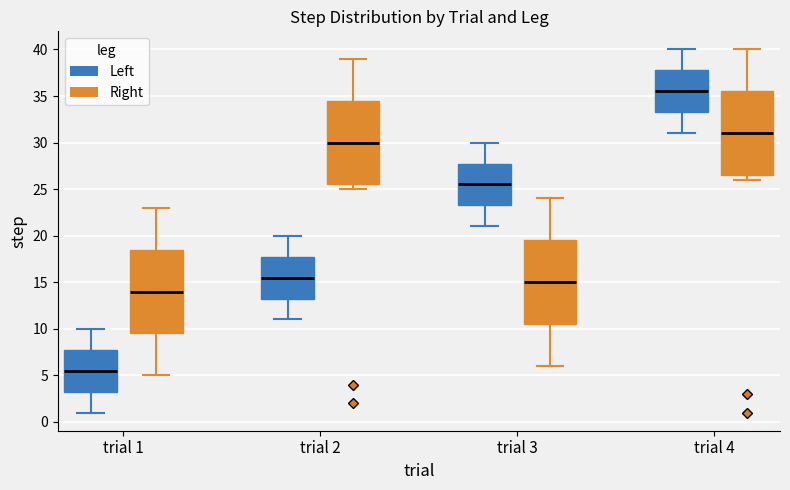

Reading left to right, read every box against the y-axis: the position of its median line, the range the box covers, and the ends of its whiskers. The values are not printed on the chart, so give them approximately, as read against the axis.

trial 1 (Left): median 5.5, box 3.5 to 8.0, whiskers 1.0 to 10.0
trial 1 (Right): median 14.0, box 9.5 to 18.5, whiskers 5.0 to 23.0
trial 2 (Left): median 15.5, box 13.5 to 18.0, whiskers 11.0 to 20.0
trial 2 (Right): median 30.0, box 25.5 to 34.5, whiskers 25.0 to 39.0
trial 3 (Left): median 25.5, box 23.5 to 28.0, whiskers 21.0 to 30.0
trial 3 (Right): median 15.0, box 10.5 to 19.5, whiskers 6.0 to 24.0
trial 4 (Left): median 35.5, box 33.5 to 38.0, whiskers 31.0 to 40.0
trial 4 (Right): median 31.0, box 26.5 to 35.5, whiskers 26.0 to 40.0